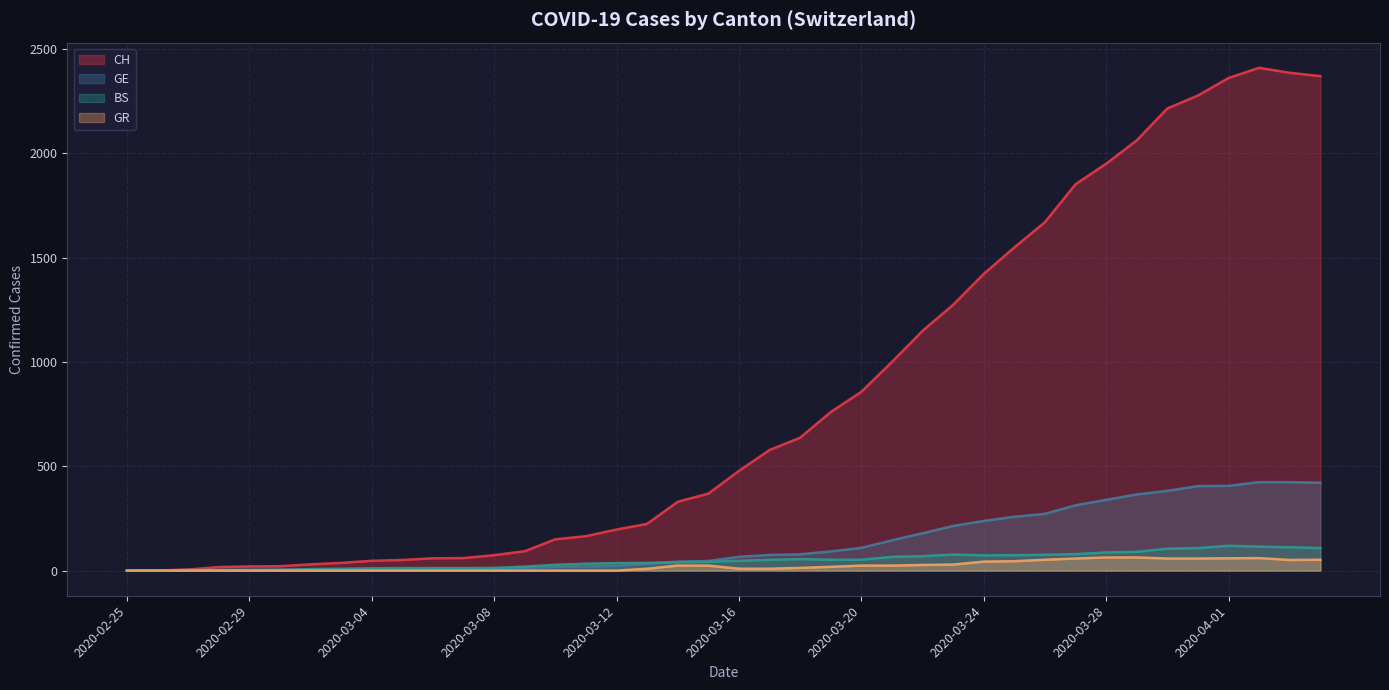

What is the average value of the GE series?

136